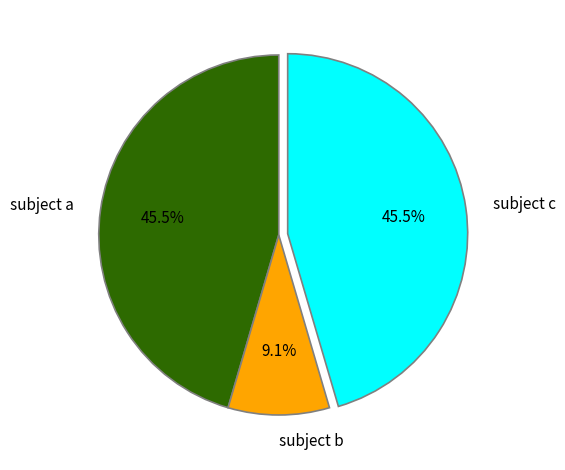

Approximately how many times larger is the value at subject a compared to subject c?

1.0